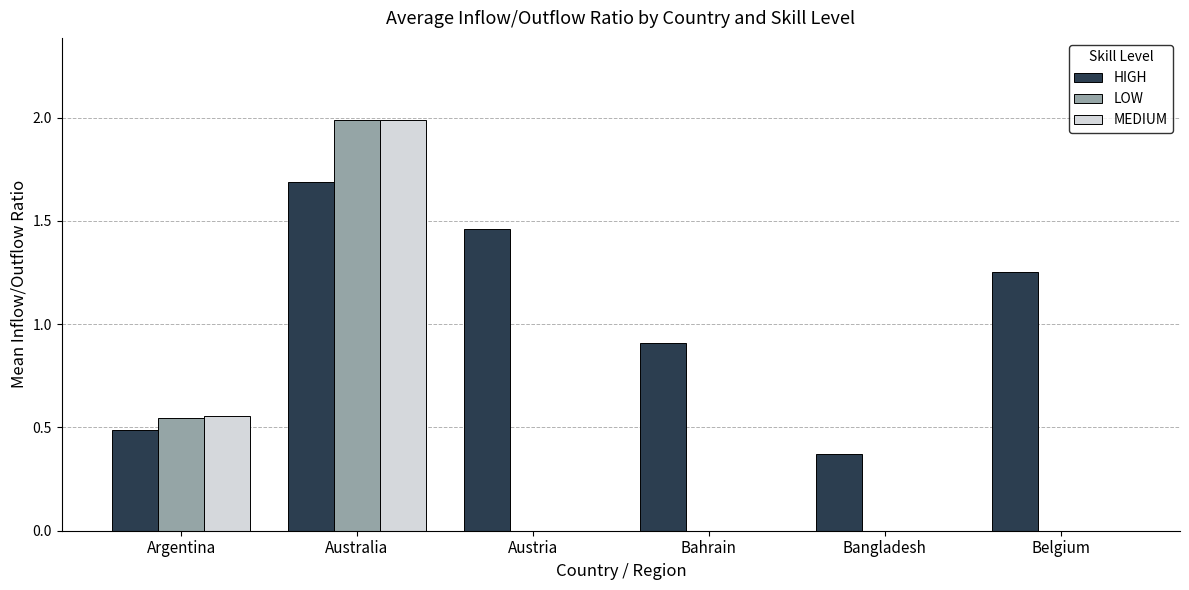

Between Argentina and Australia, which series saw the biggest shift?

LOW